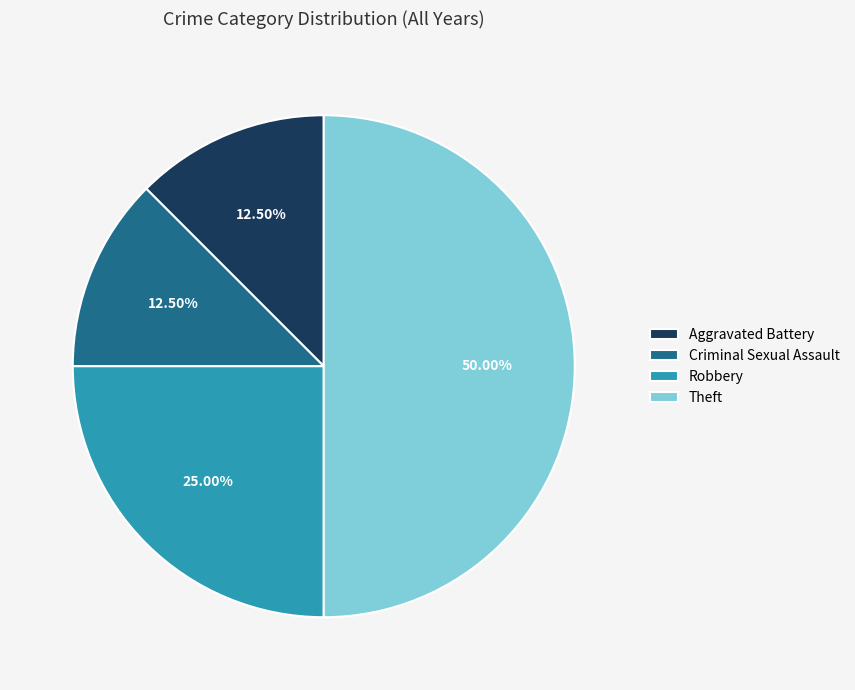

Do Robbery and Aggravated Battery together represent more than half of the pie?

No